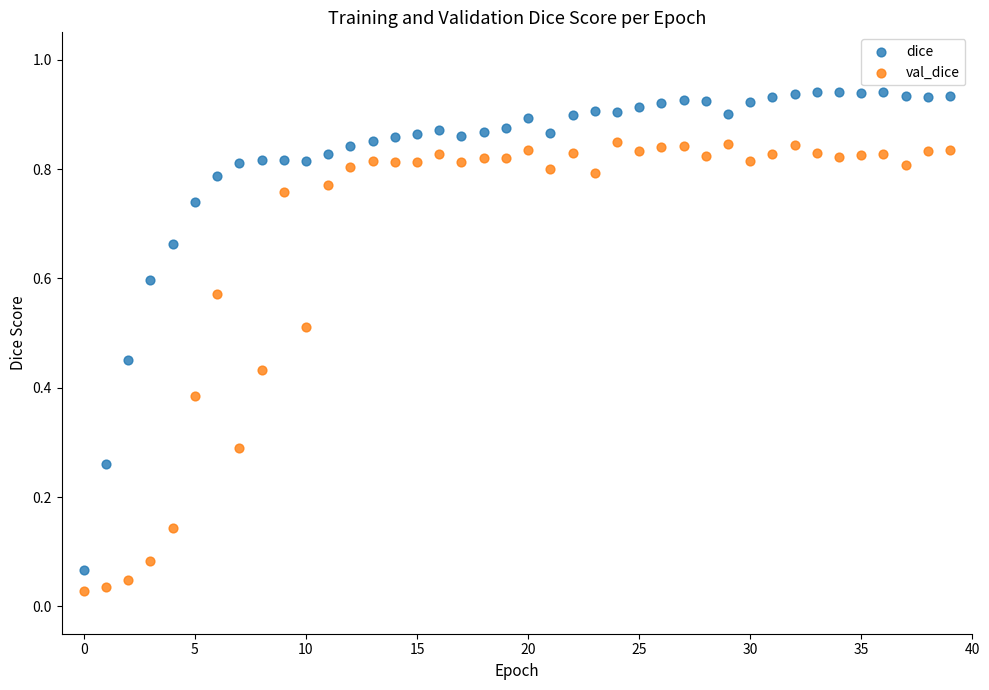

Which series has the largest Y range (max minus min)?

dice